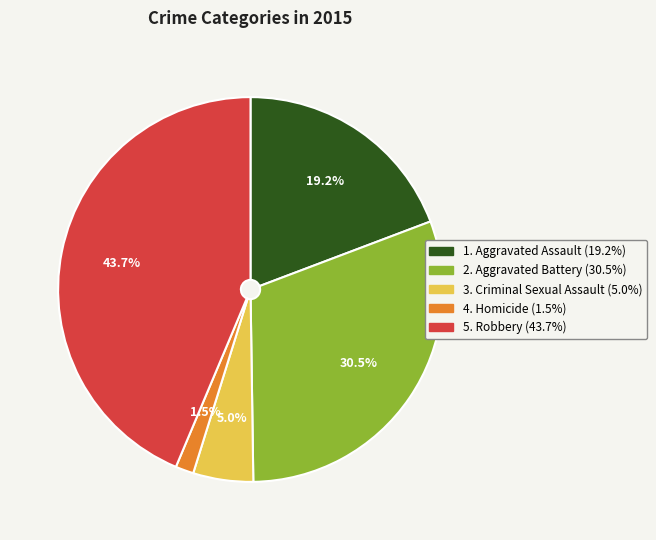

Does any single category account for the majority?

No